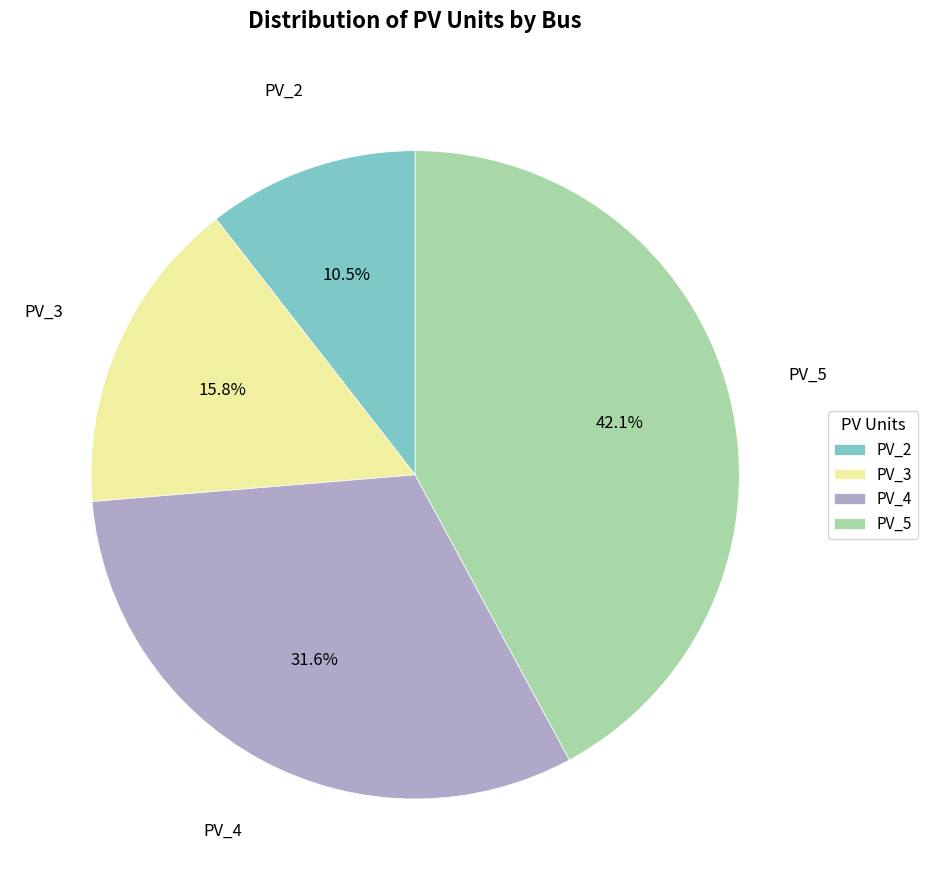

True or false: PV_4 accounts for 32% of the total.

True